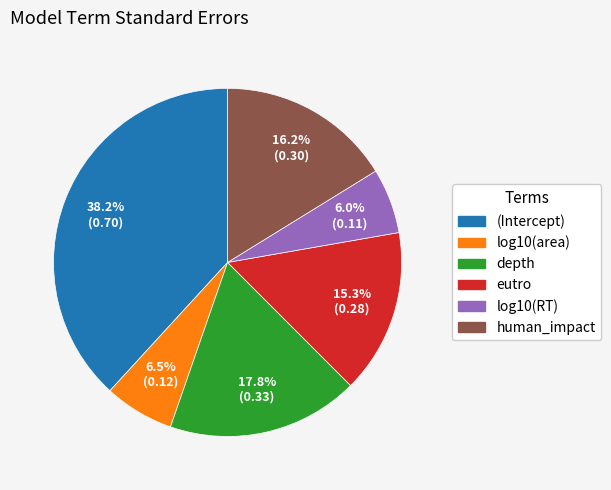

How many slices are in this pie chart?

6